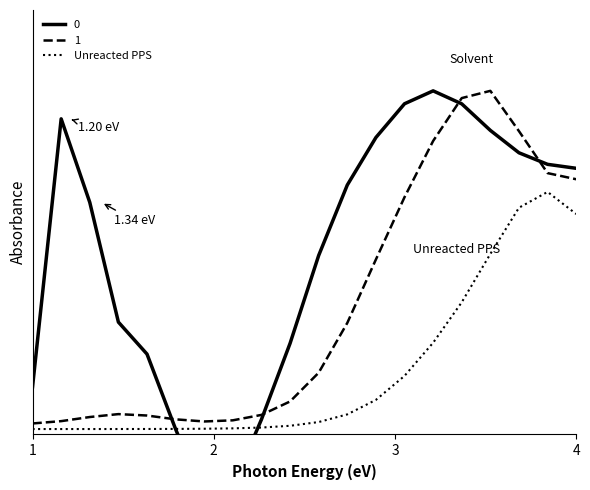

True or false: there are more than 1 points higher than both neighbors.

False